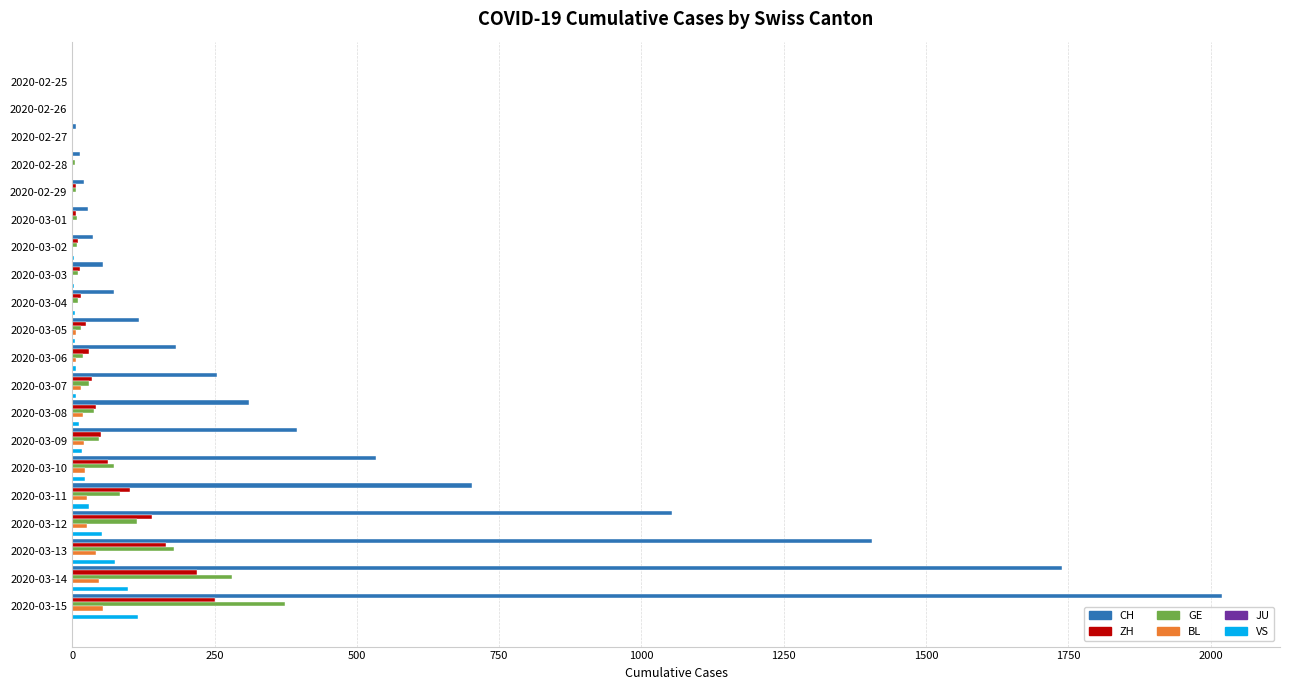

Which series has the largest total across all categories?

CH